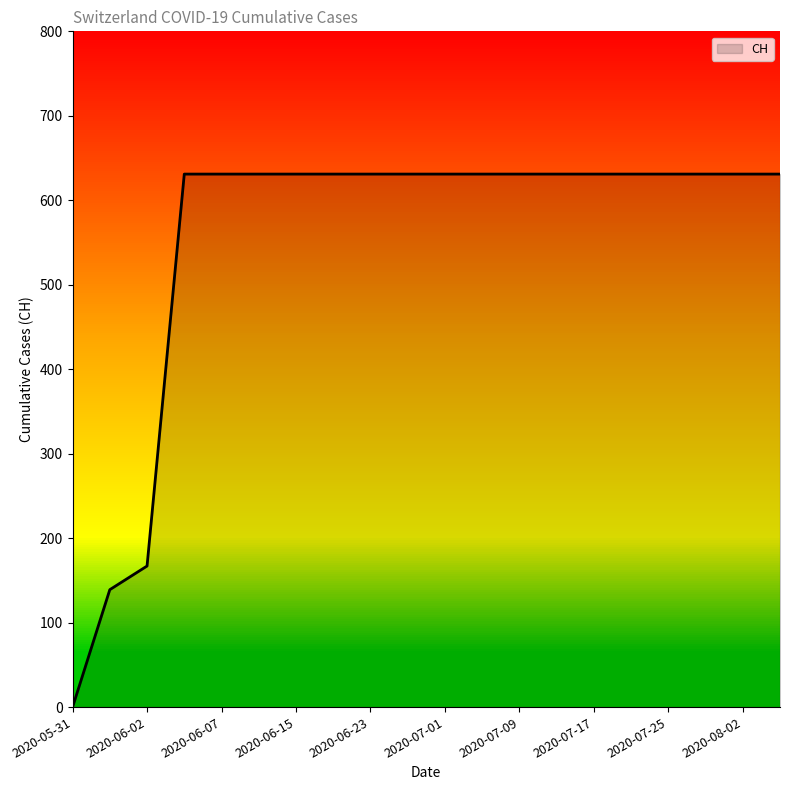

What is the greatest value displayed?

631